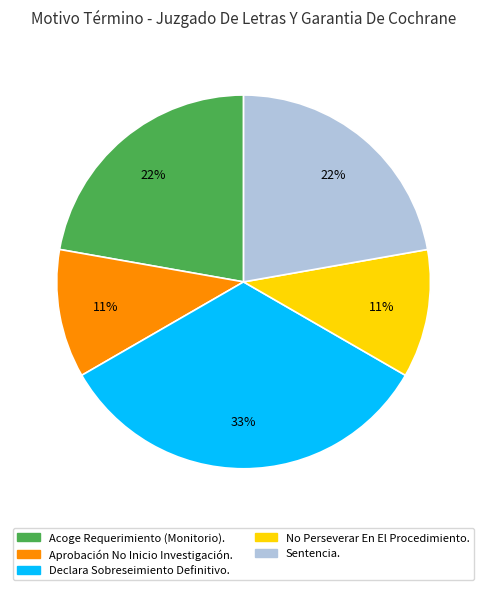

What percentage is the No Perseverar En El Procedimiento. slice, to the nearest percent?

11%